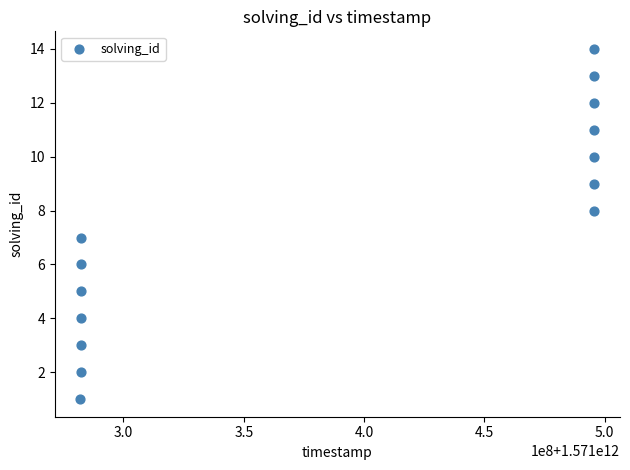

What is the range of X values (max minus min)?

213544624